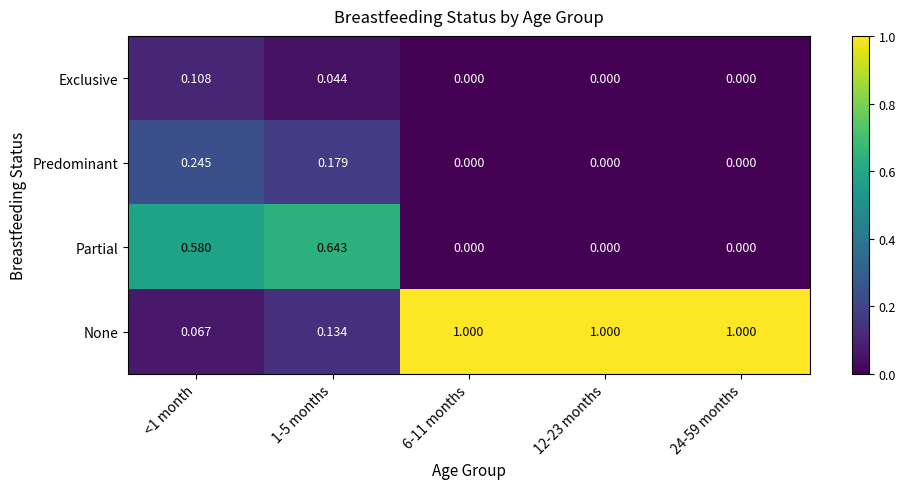

Which series has the largest total across all categories?

None